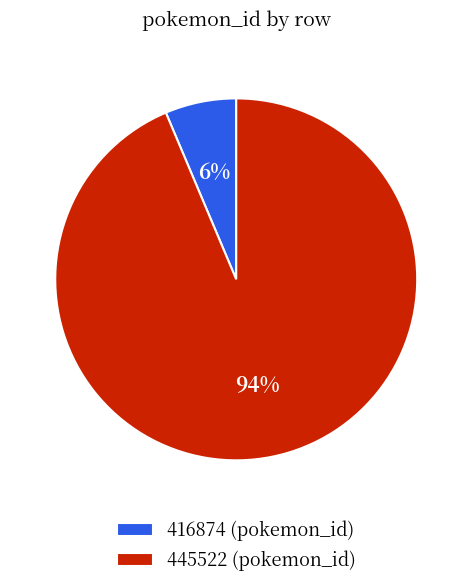

How many segments does this pie chart have?

2